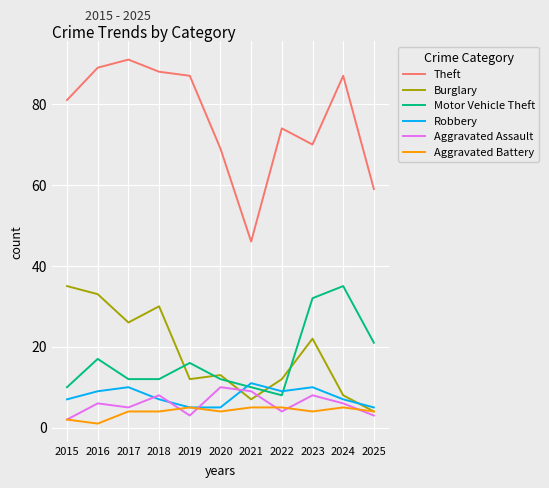

What is the highest value of the Aggravated Battery series?

5